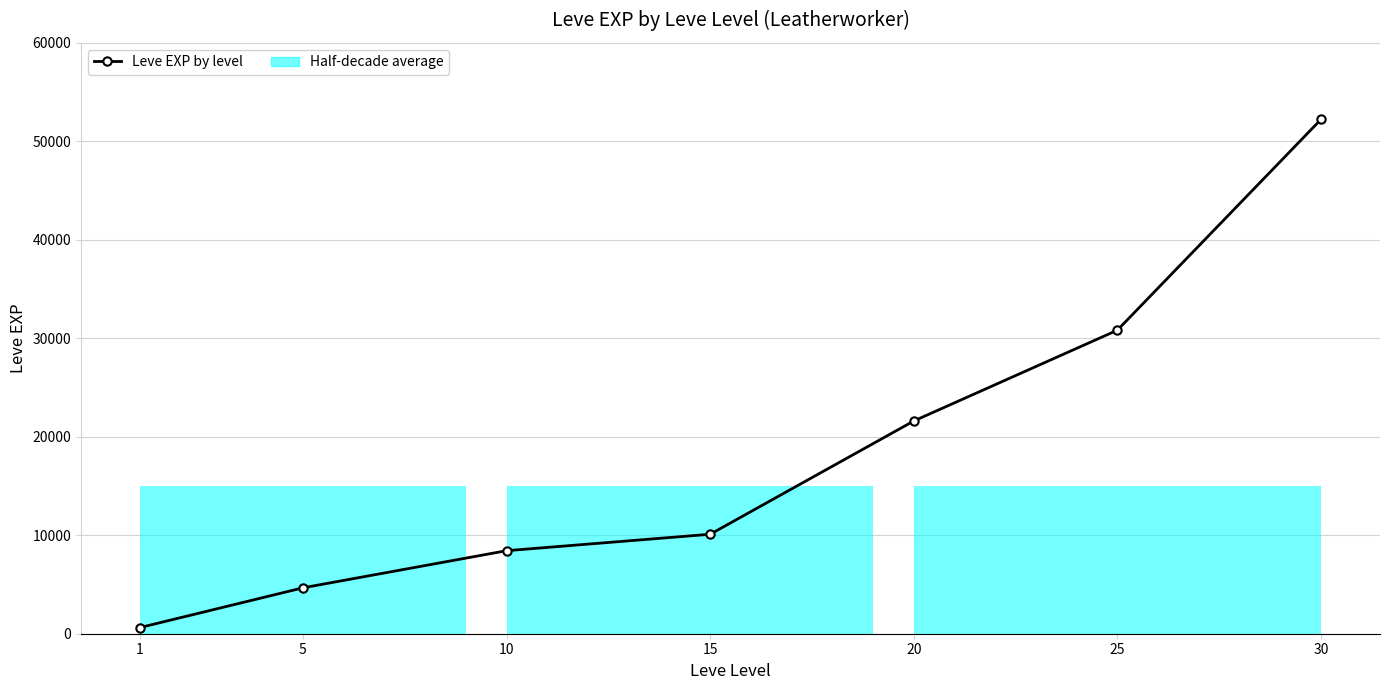

List the labels in order of value, largest first.

30, 25, 20, 15, 10, 5, 1